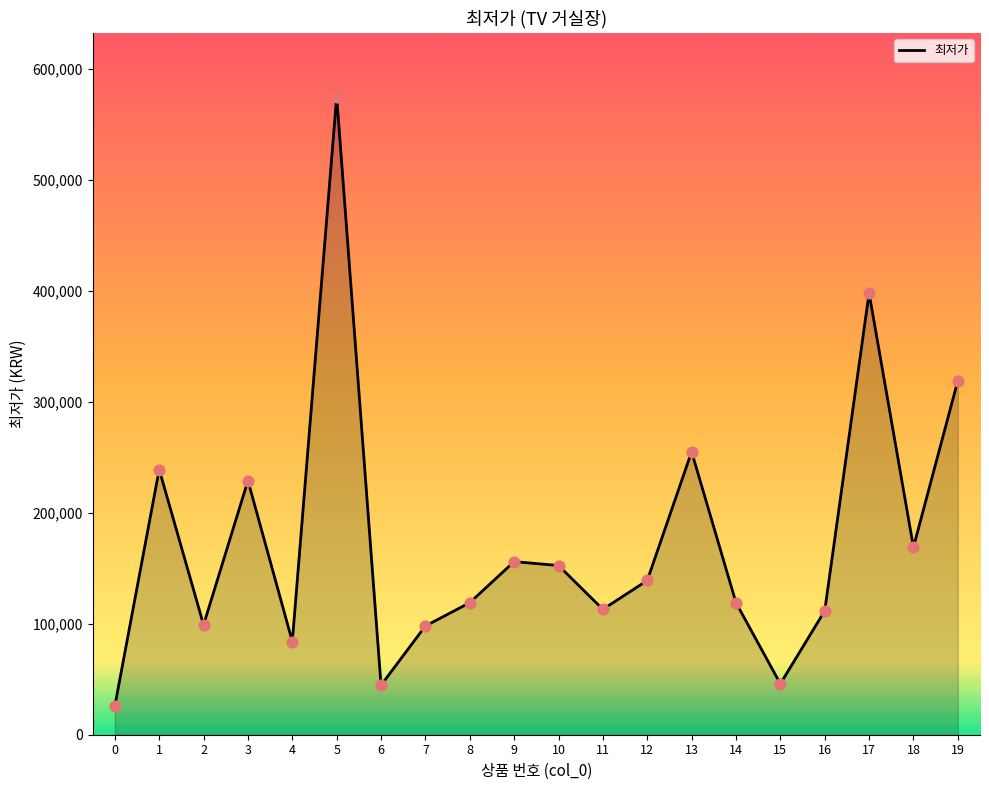

Which has a higher value, 3 or 12?

3